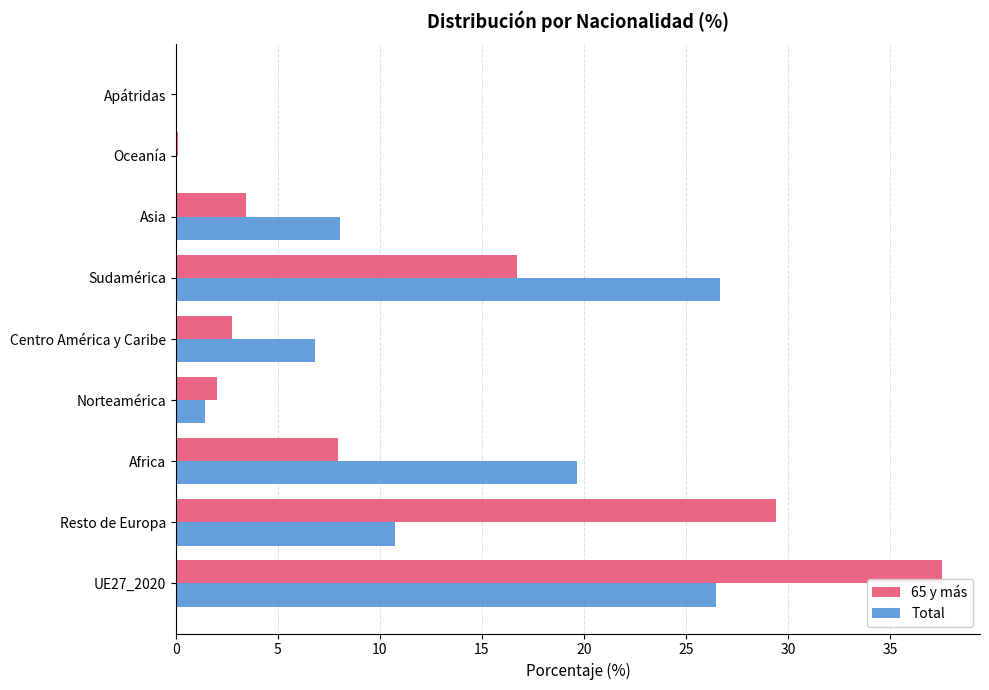

What are all the series names shown in the legend?

65 y más, Total